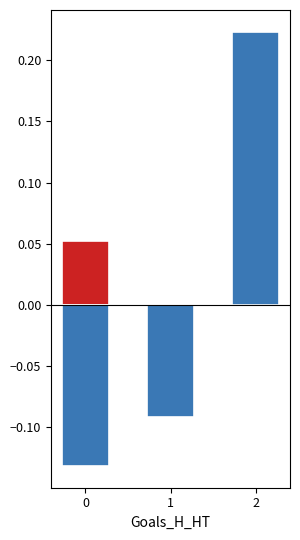

How many groups of bars are there?

3